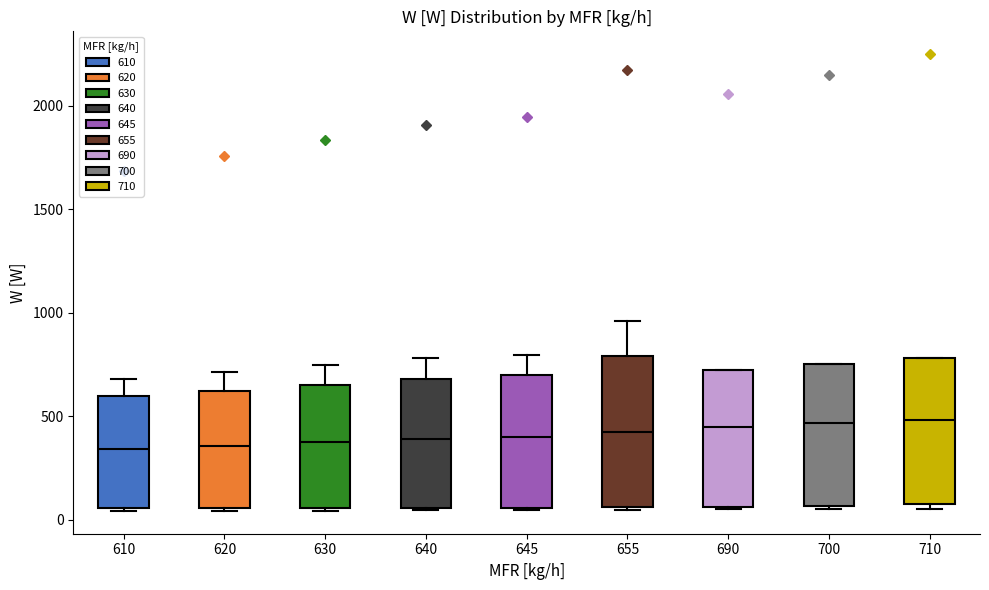

Reading left to right, read every box against the y-axis: the position of its median line, the range the box covers, and the ends of its whiskers. The values are not printed on the chart, so give them approximately, as read against the axis.

610: median 350, box 50 to 600, whiskers 50 to 700
620: median 350, box 50 to 600, whiskers 50 to 700
630: median 350, box 50 to 650, whiskers 50 to 750
640: median 400, box 50 to 700, whiskers 50 to 800
645: median 400, box 50 to 700, whiskers 50 to 800
655: median 400, box 50 to 800, whiskers 50 to 950
690: median 450, box 50 to 700, whiskers 50 to 700
700: median 450, box 50 to 750, whiskers 50 (just below the box's lower edge) to 750
710: median 500, box 100 to 800, whiskers 50 to 800